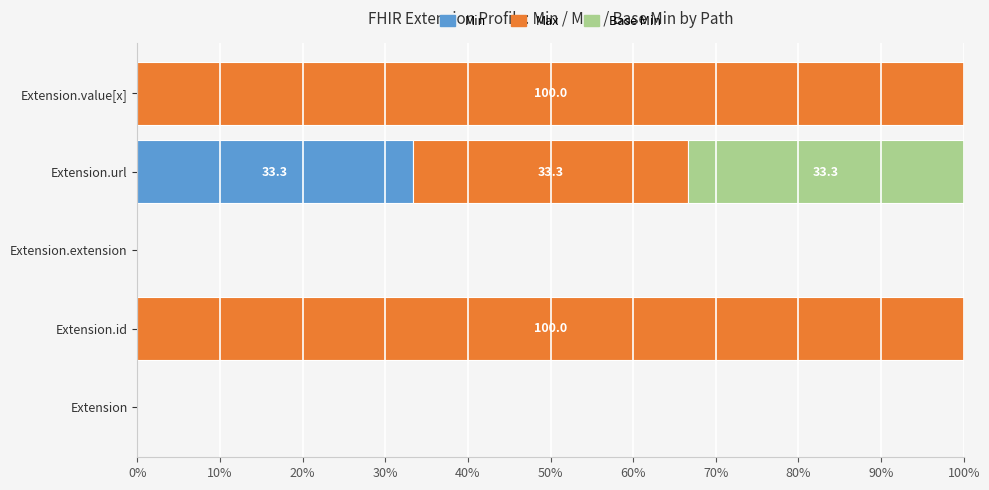

The value of Min at Extension is 0.0. True or false?

True